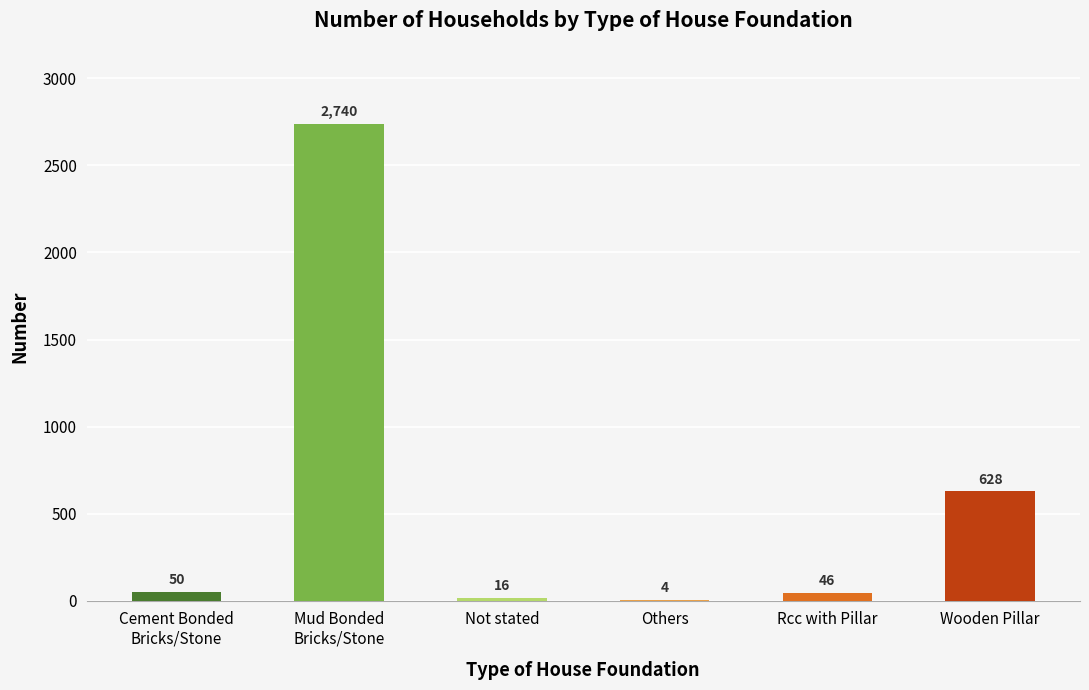

How many bars are there in total?

6